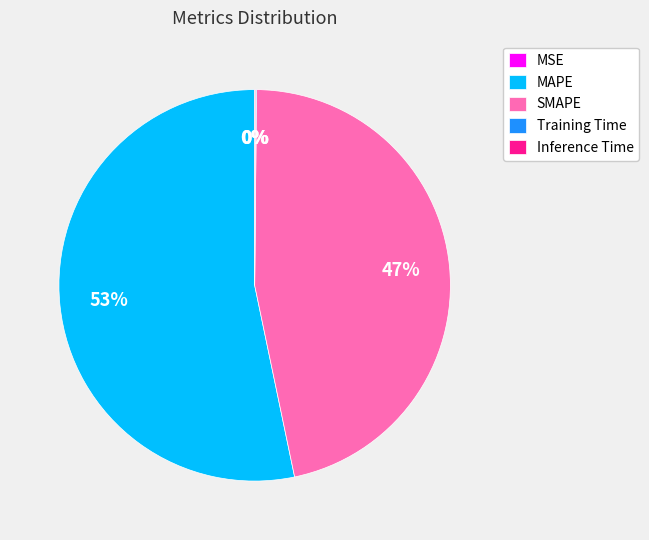

Is there a majority slice in this chart?

Yes